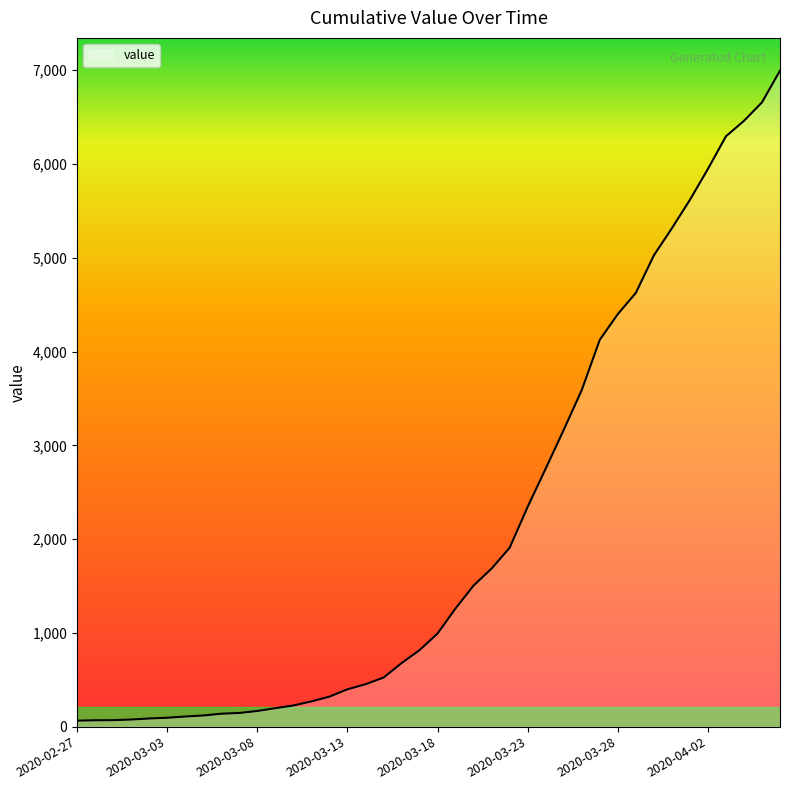

What is the difference between the maximum and minimum values?

6931